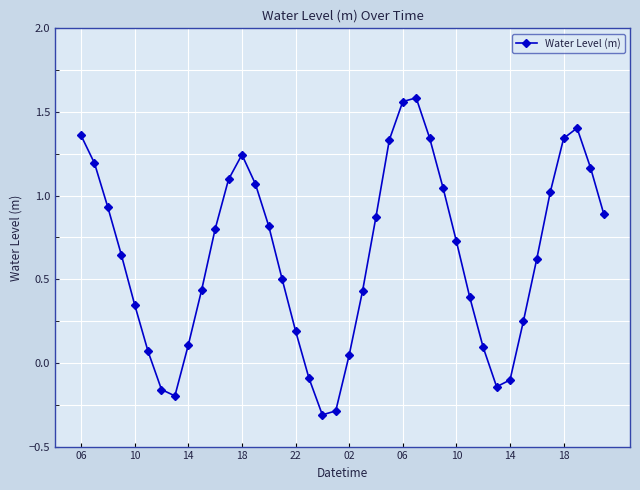

How many values are below zero?

7